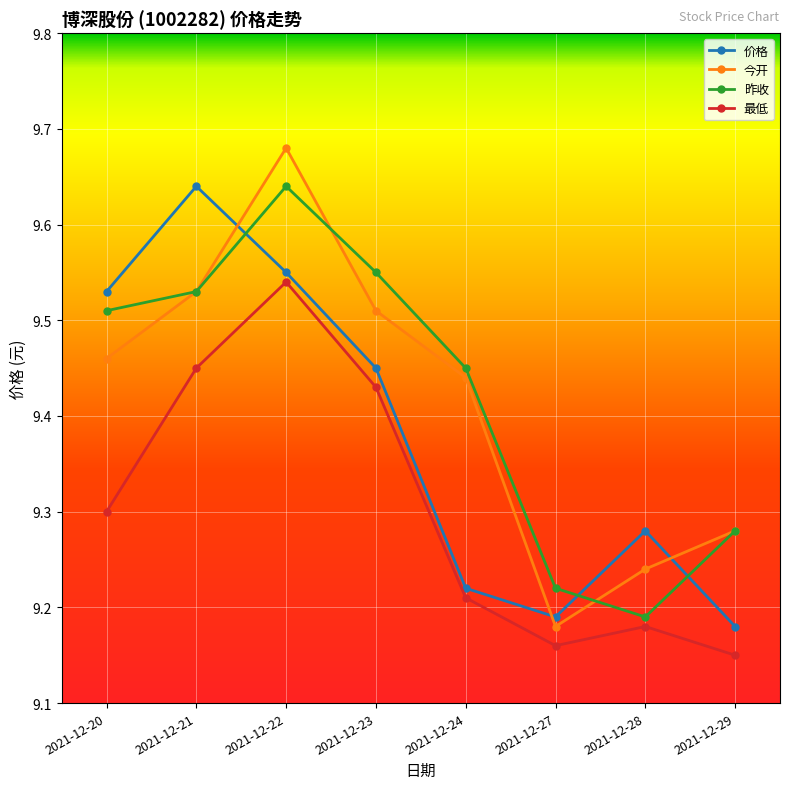

What are all the series names shown in the legend?

价格, 今开, 昨收, 最低